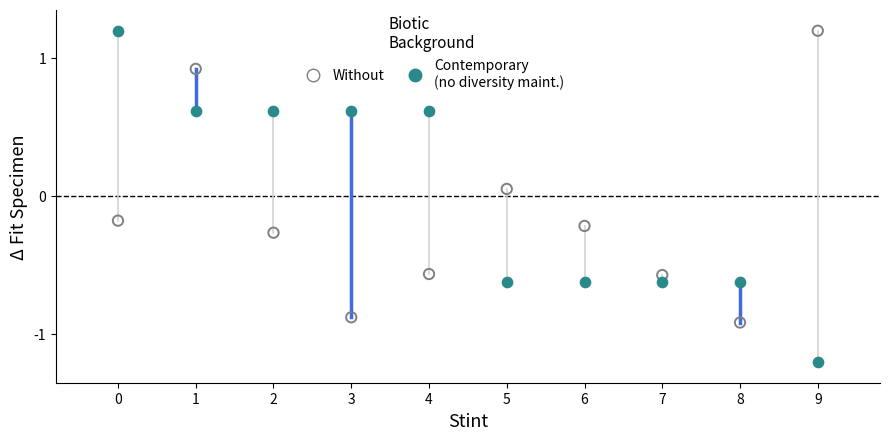

Count the number of points in this scatter plot.

20